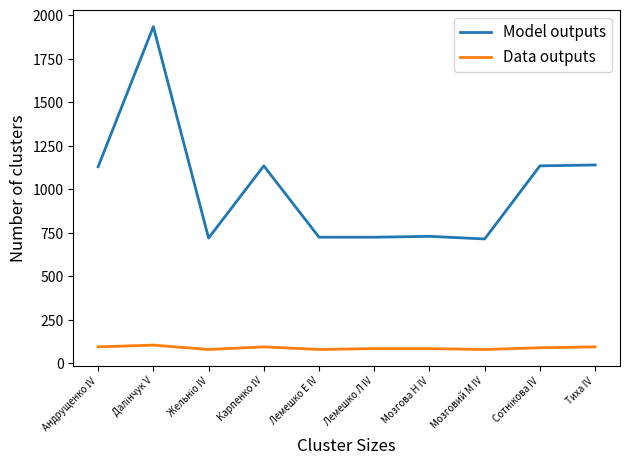

Where is Model outputs nearest to the value 1325?

Тиха IV